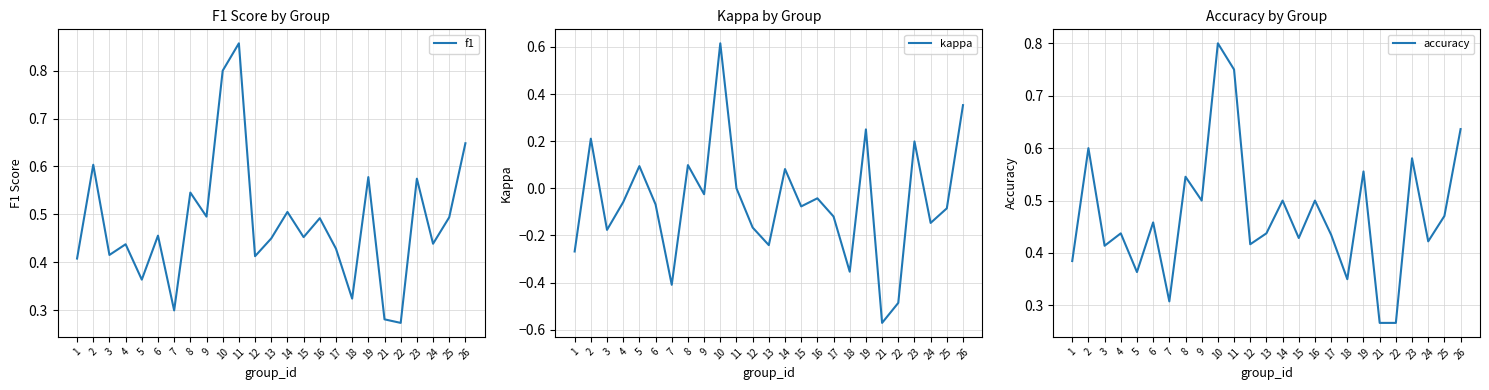

Is it true that accuracy equals 0.1 at 3?

False